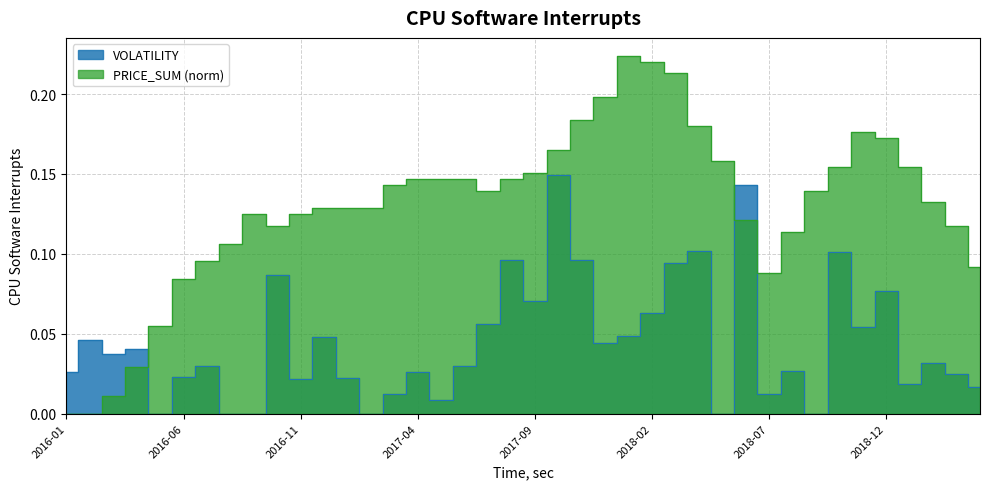

Rank the series at 2017-04 from highest to lowest value.

PRICE_SUM, VOLATILITY